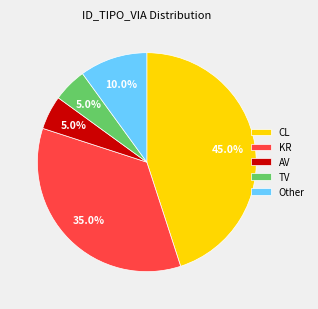

Which category has the biggest portion of the pie?

CL